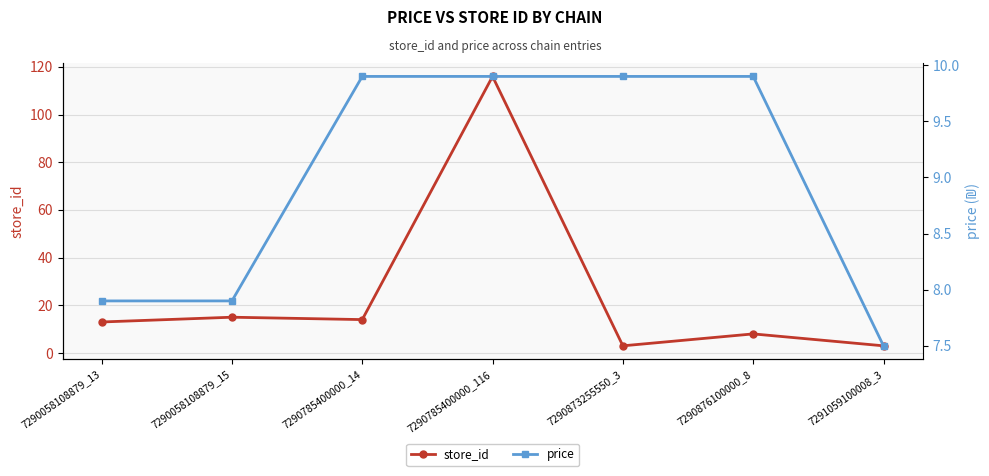

How many categories are shown in the chart?

7